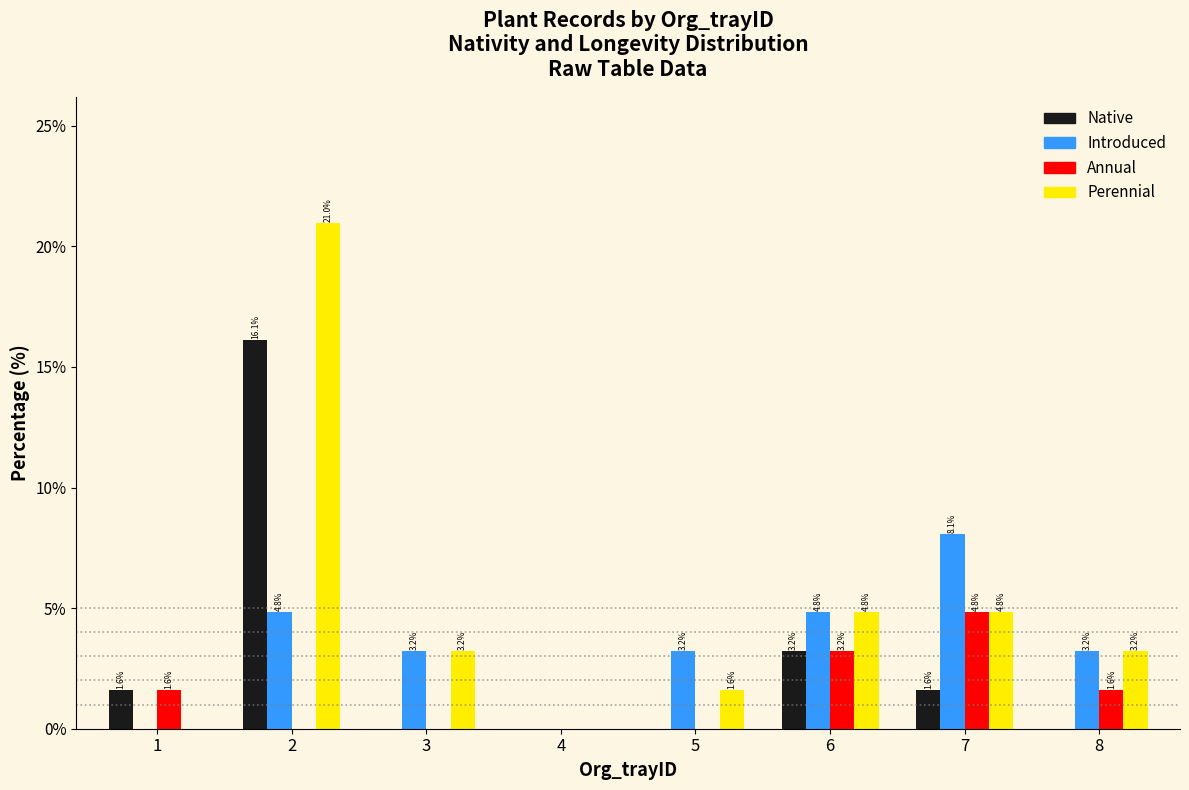

Reading left to right, extract all data points from this chart.

Native: 1=1.6	2=16.1	3=0.0	4=0.0	5=0.0	6=3.2	7=1.6	8=0.0
Introduced: 1=0.0	2=4.8	3=3.2	4=0.0	5=3.2	6=4.8	7=8.1	8=3.2
Annual: 1=1.6	2=0.0	3=0.0	4=0.0	5=0.0	6=3.2	7=4.8	8=1.6
Perennial: 1=0.0	2=21.0	3=3.2	4=0.0	5=1.6	6=4.8	7=4.8	8=3.2